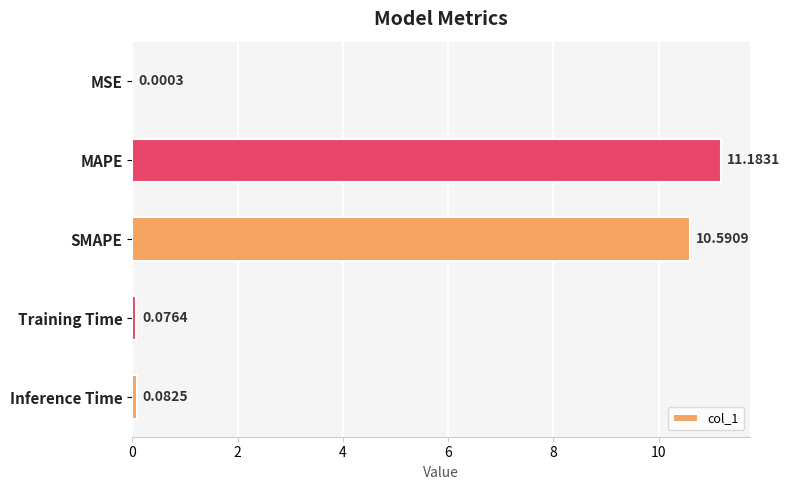

Are the bars horizontal?

Yes